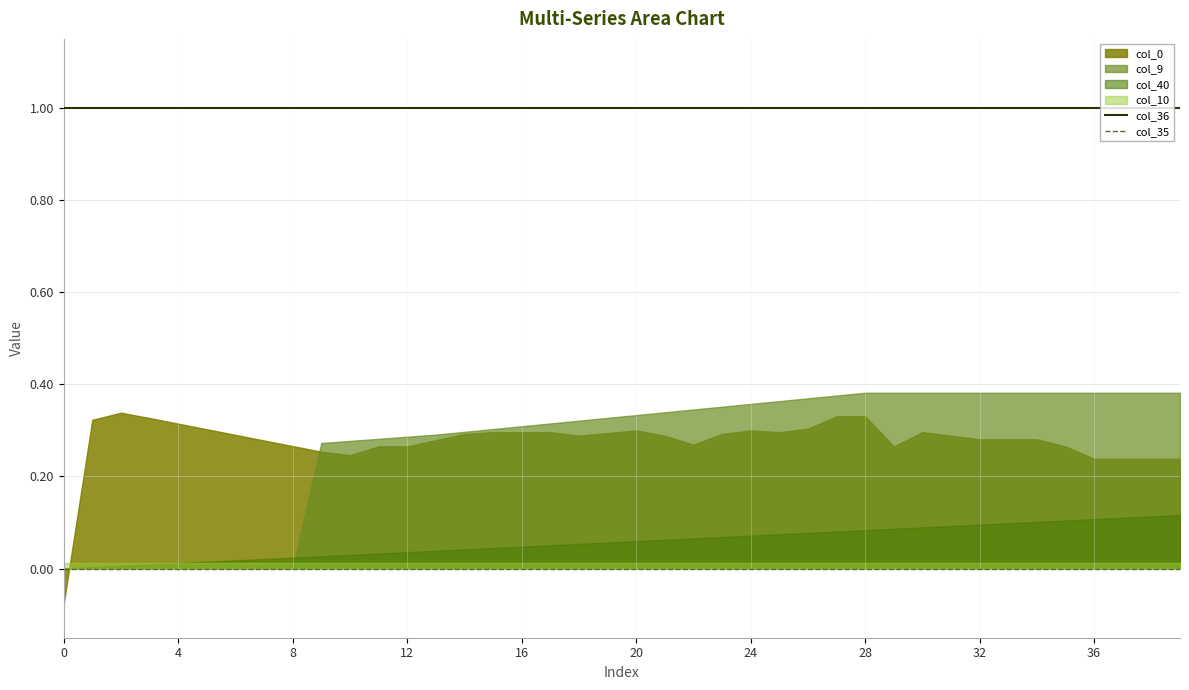

What is the greatest value displayed?

1